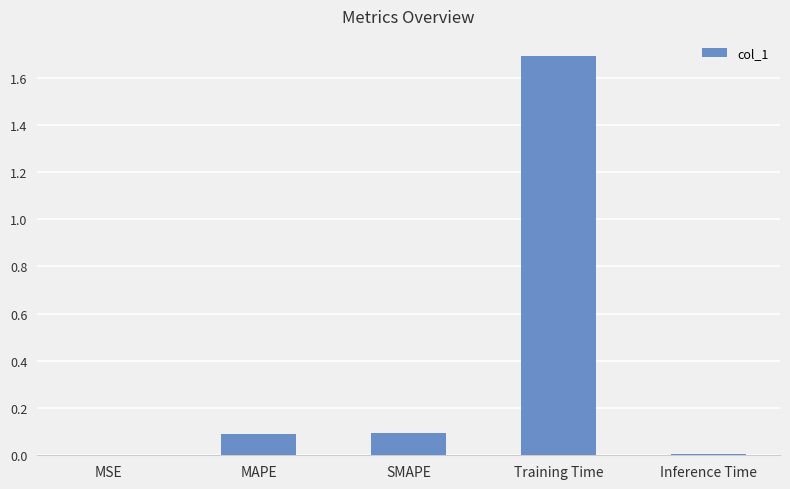

What value does the data have at SMAPE?

0.1